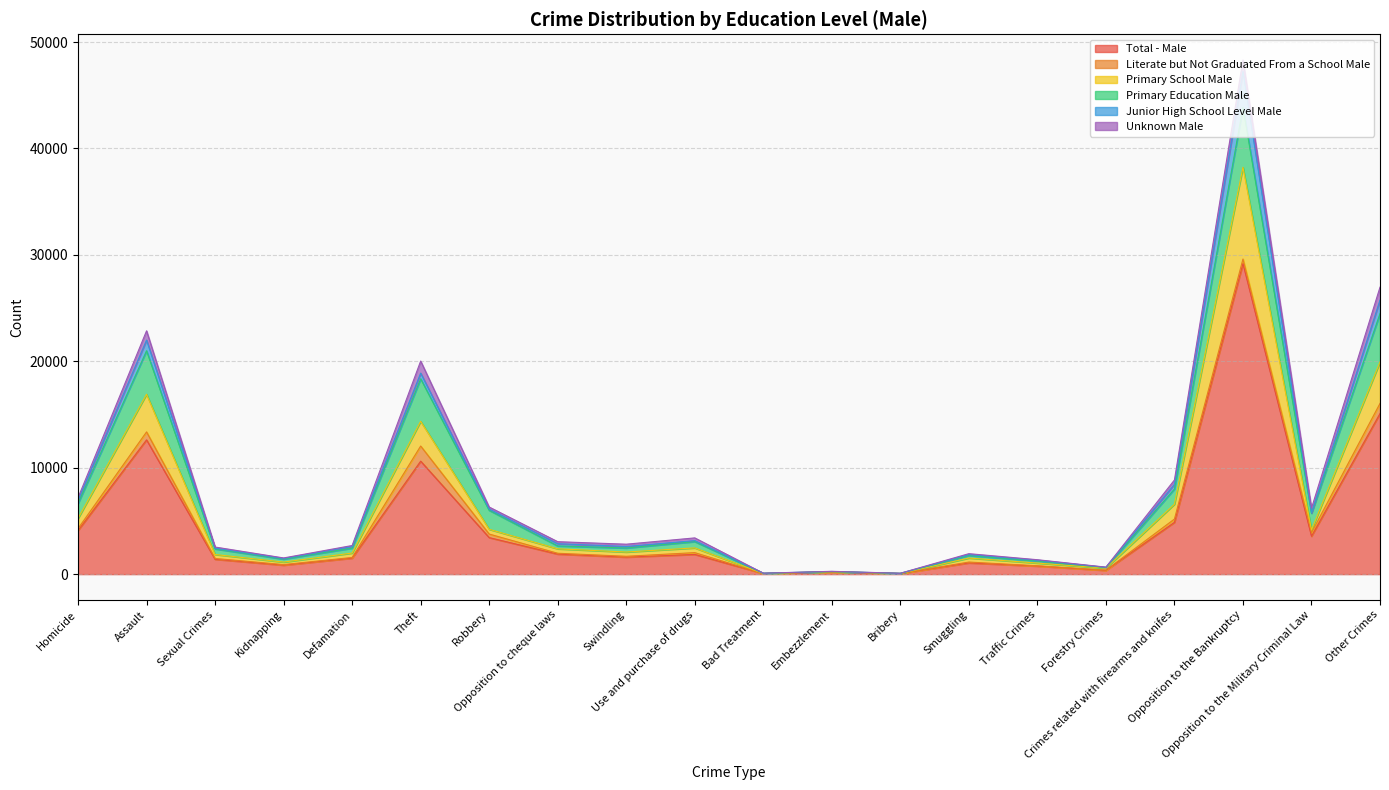

True or false: Total - Male and Unknown Male intersect in this chart.

False